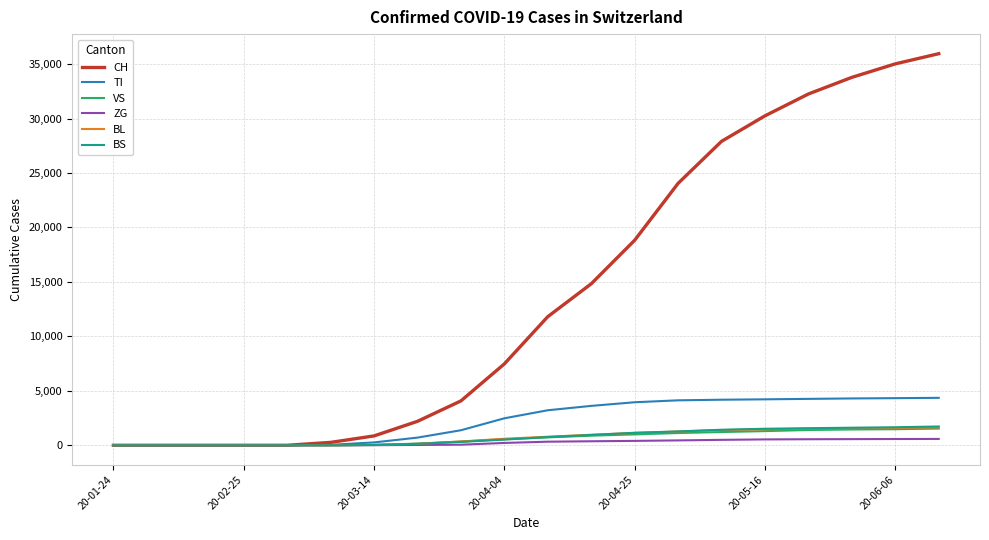

Which series has the widest spread of values?

CH